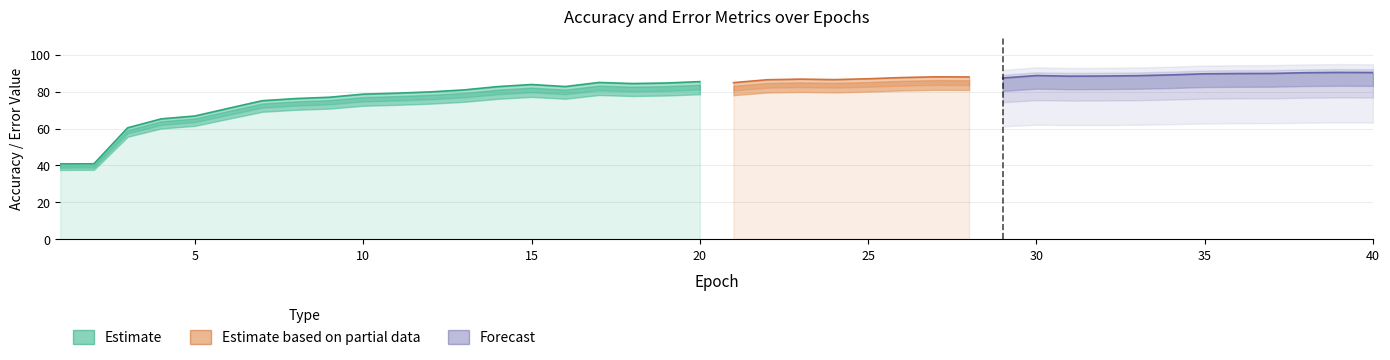

Rank the categories by source_acc value from highest to lowest.

39, 40, 38, 37, 36, 35, 34, 30, 33, 32, 31, 27, 28, 26, 29, 25, 23, 24, 22, 20, 17, 21, 19, 18, 15, 16, 14, 13, 12, 11, 10, 9, 8, 7, 6, 5, 4, 3, 2, 1